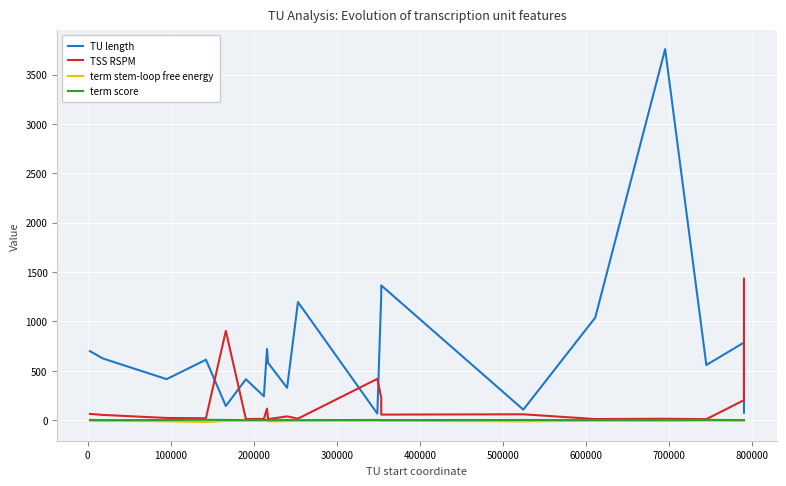

How many values in the term stem-loop free energy series exceed -5?

6